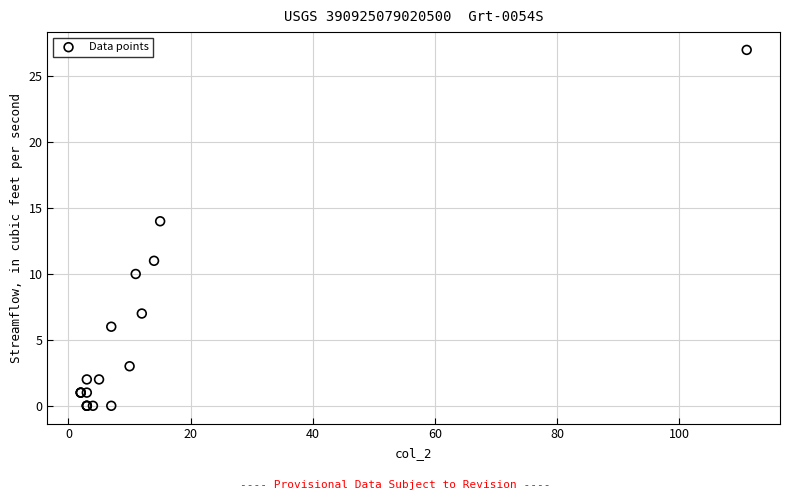

What Y value in the scatter plot is closest to 13?

14